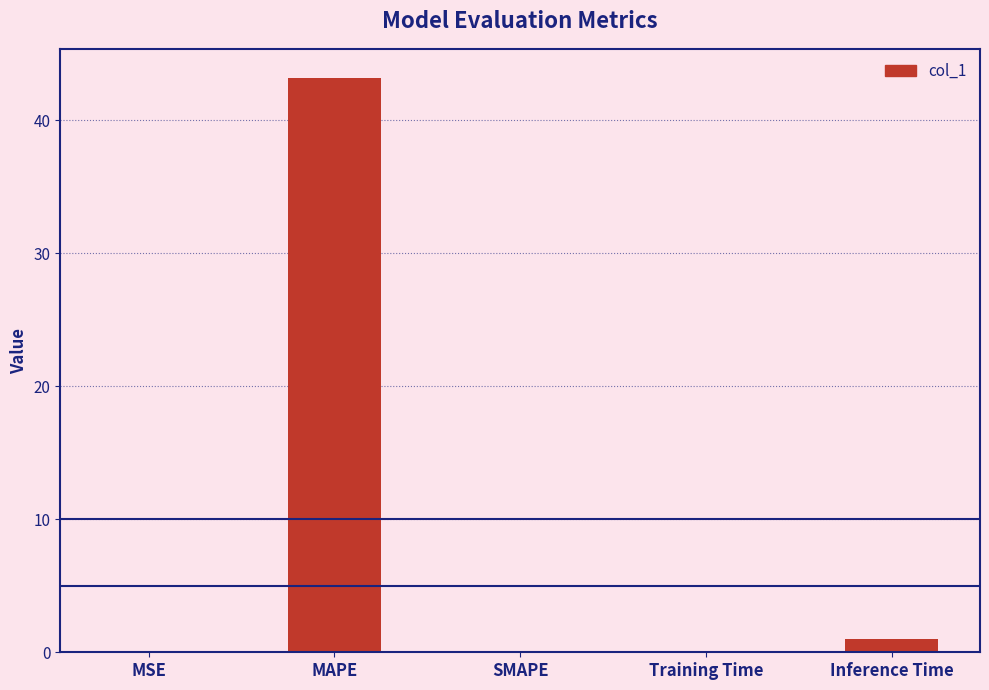

What is the greatest value displayed?

43.2